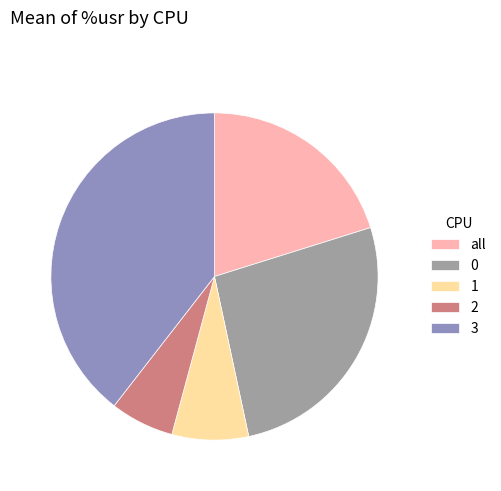

To the nearest percent, what portion does all represent?

20%